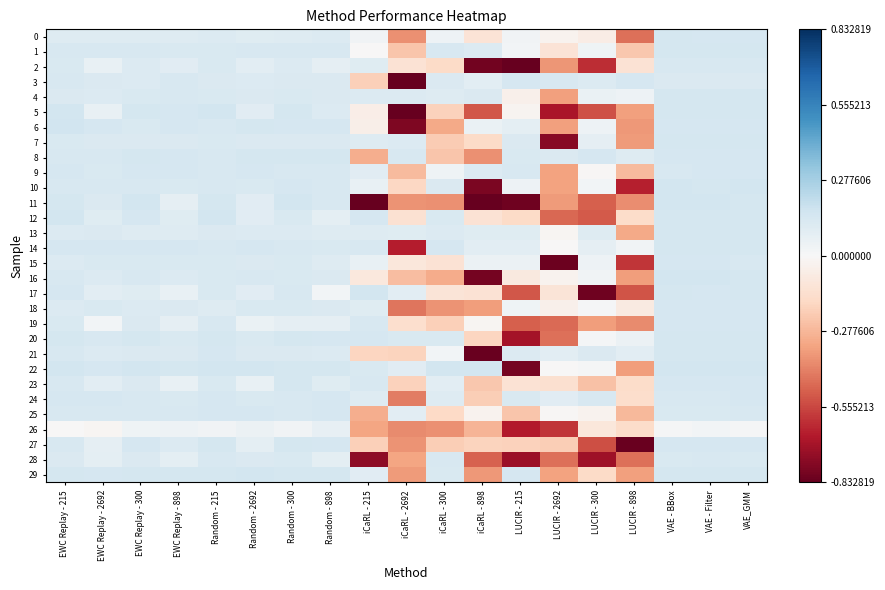

What is the difference between the highest and lowest values at EWC Replay - 300?

0.1